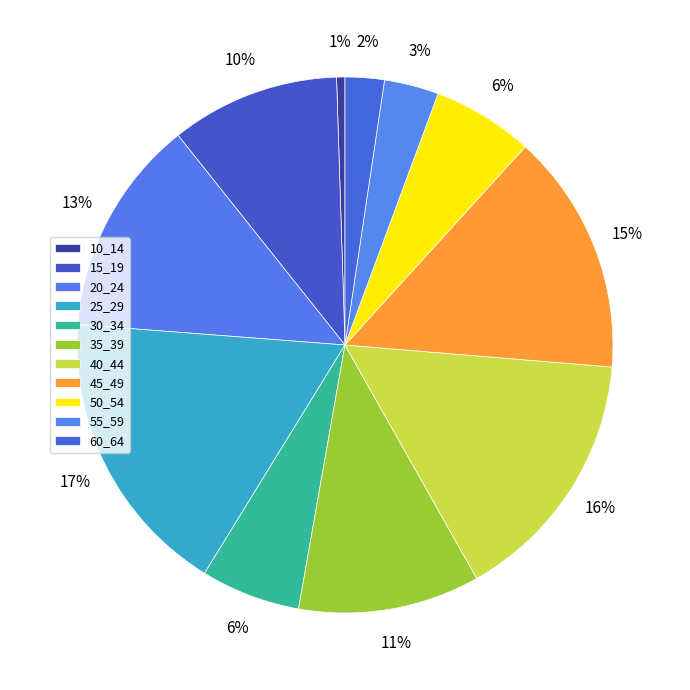

How many slices are in this pie chart?

11